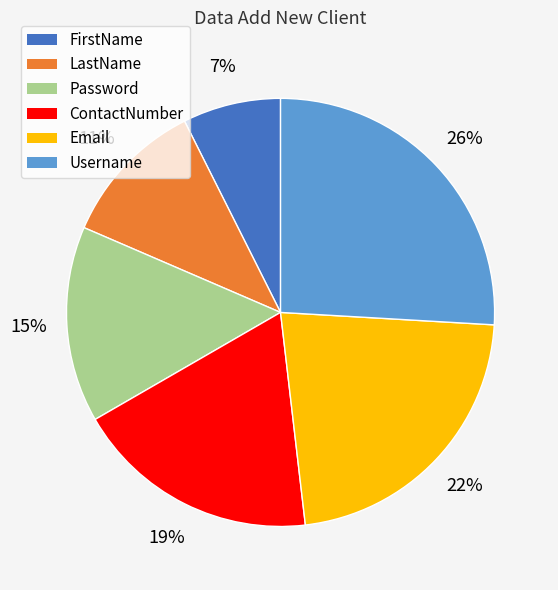

Does Email account for over 50% of the chart?

No